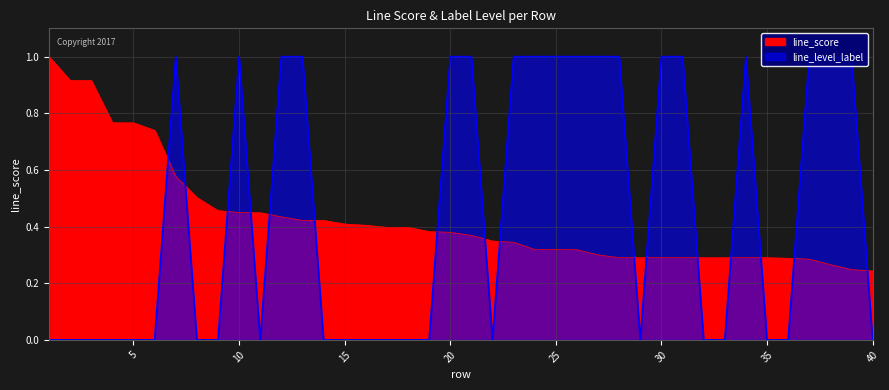

Which category has the lowest value in the line_level_label series?

1